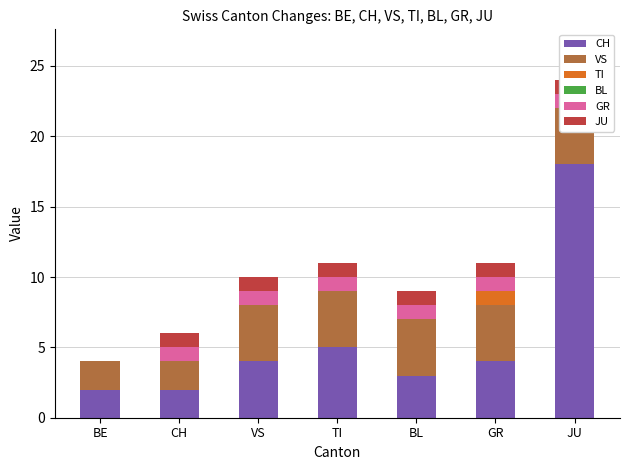

Reading left to right, transcribe all the data shown in this chart.

CH: 2	2	4	5	3	4	18
VS: 2	2	4	4	4	4	4
TI: 0	0	0	0	0	1	0
BL: 0	0	0	0	0	0	0
GR: 0	1	1	1	1	1	1
JU: 0	1	1	1	1	1	1